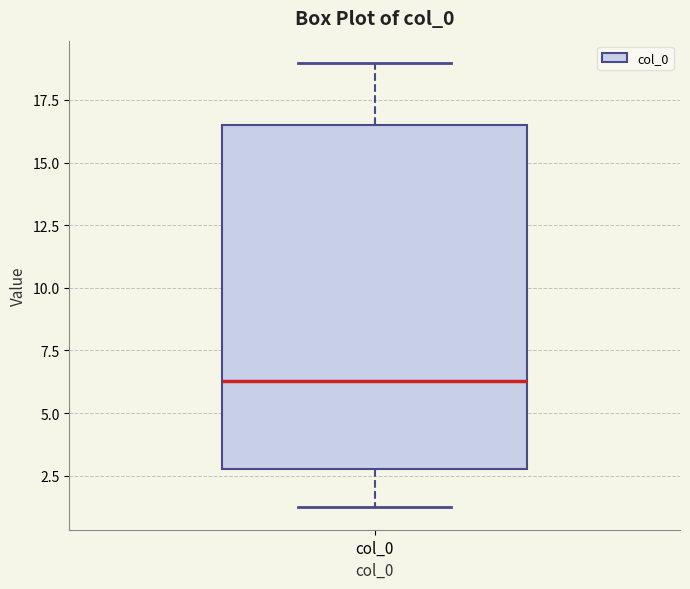

Transcribe this box plot: give where the median line is, the range the box spans, and where the two whiskers end, as read against the y-axis. The values are not printed on the chart, so give them approximately, as read against the axis.

median 6.5, box 3.0 to 16.5, whiskers 1.0 to 19.0